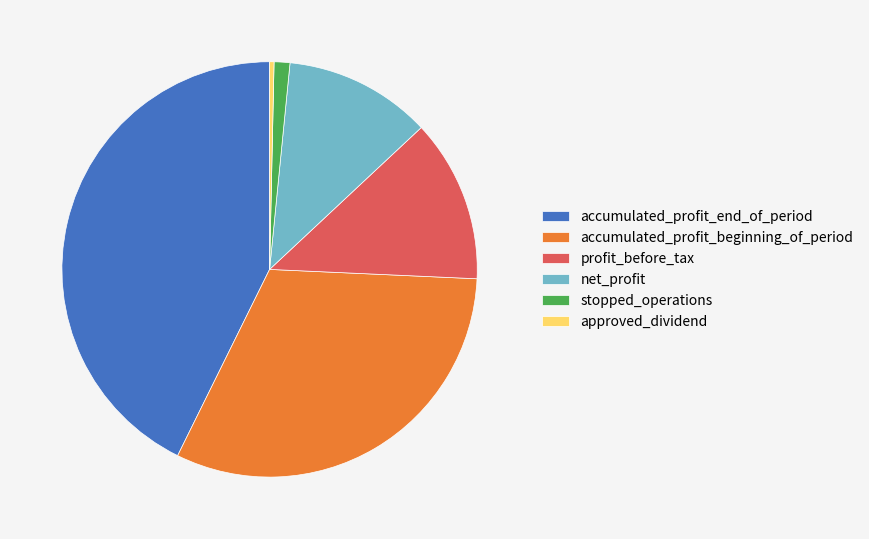

Does net_profit represent more than half of the total?

No